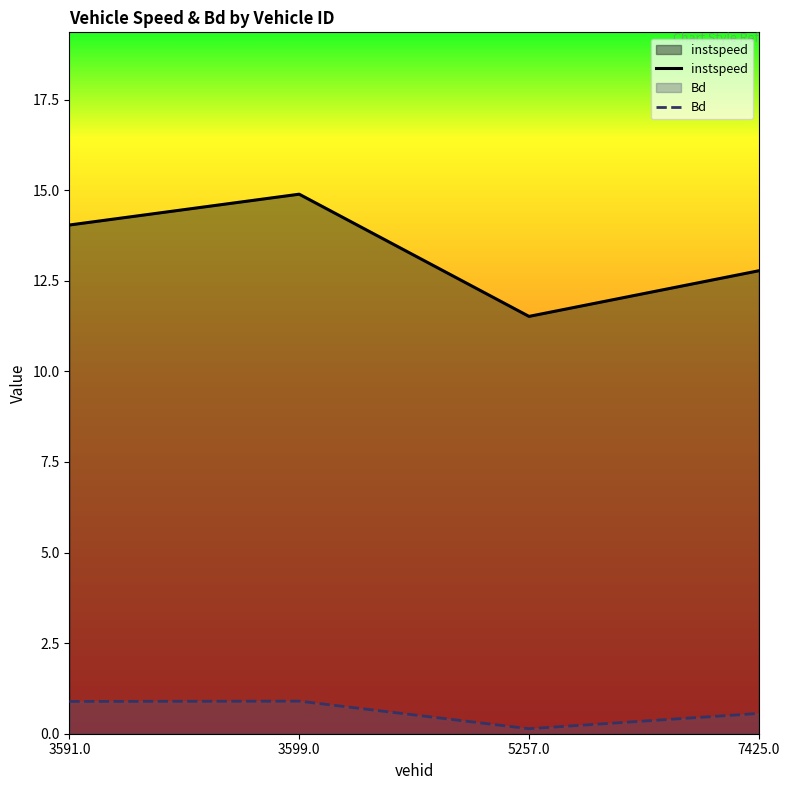

What is the label of the 2nd point from the right?

5257.0